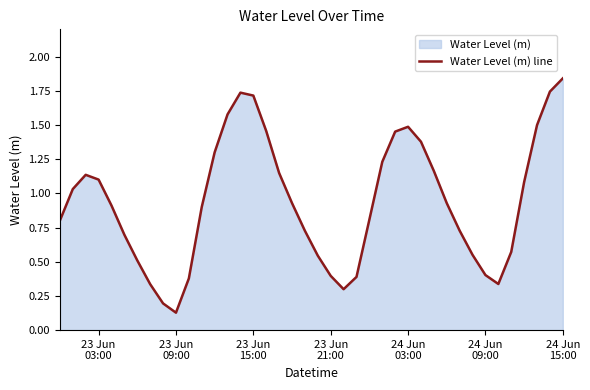

What is the value of the 33rd point from the left?

0.6